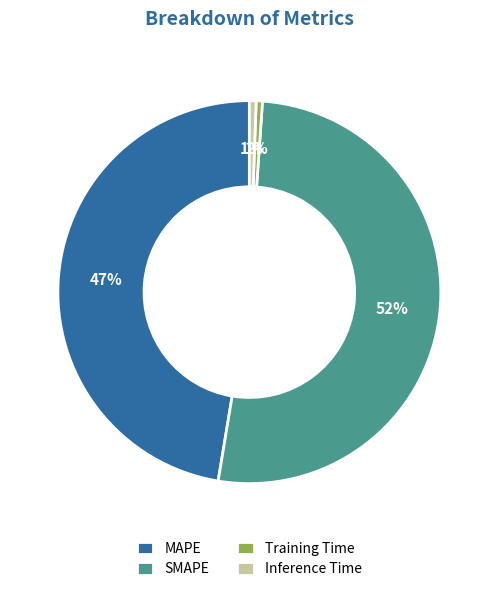

Which slice is the largest?

SMAPE